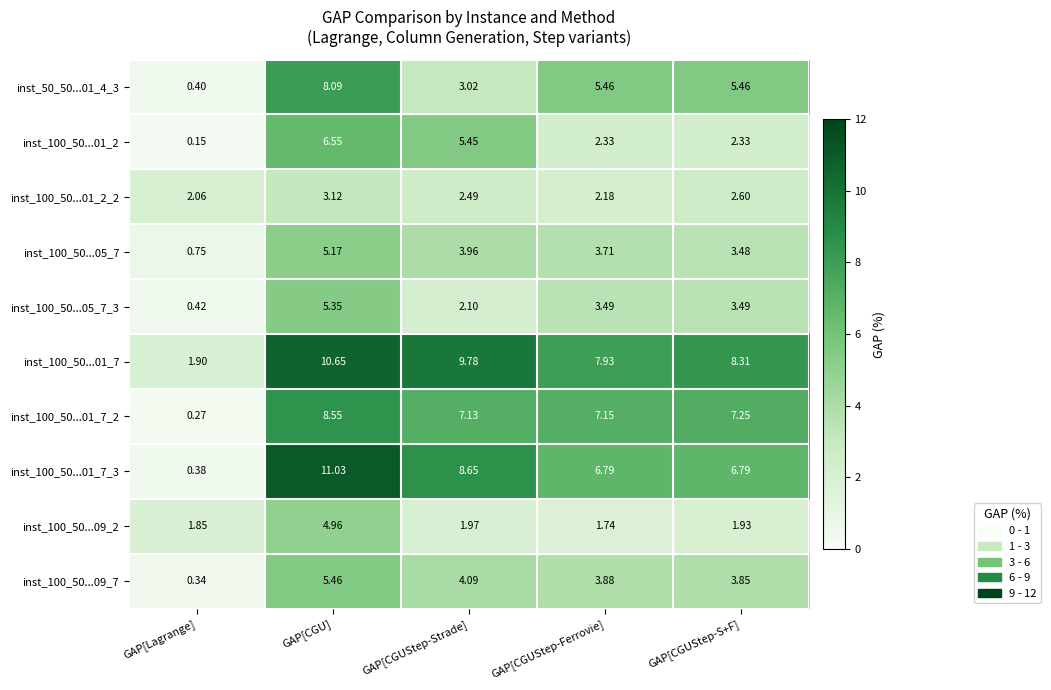

List the labels in order of inst_100_50...05_7 value, largest first.

GAP[CGU], GAP[CGUStep-Strade], GAP[CGUStep-Ferrovie], GAP[CGUStep-S+F], GAP[Lagrange]